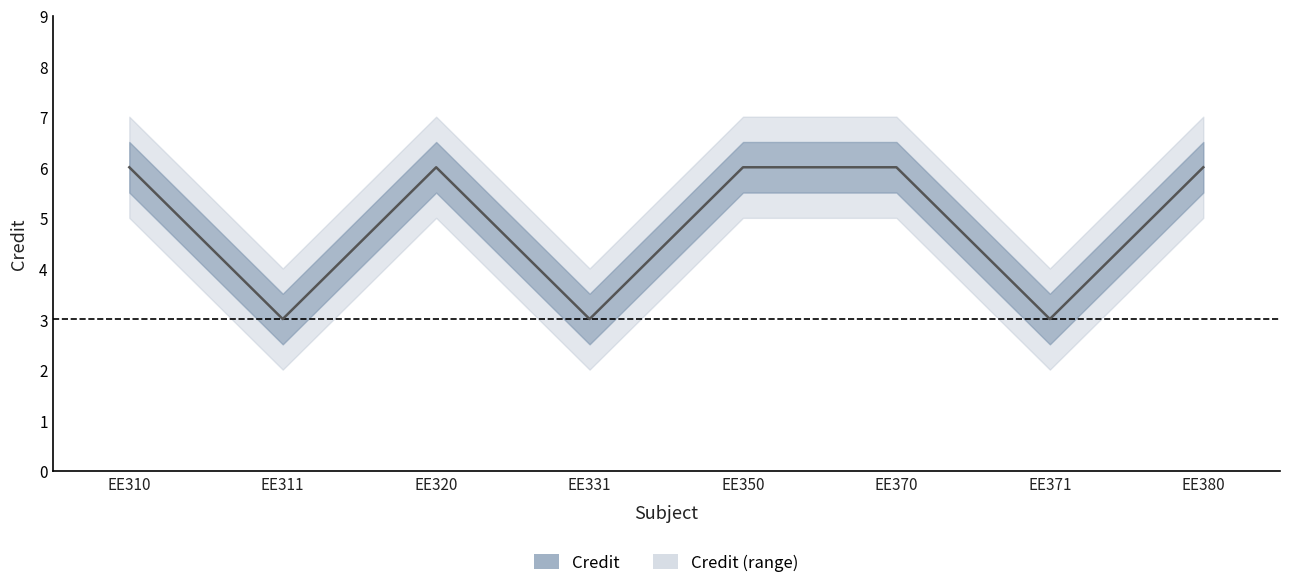

Reading left to right, list all the values displayed in this chart.

Credit: EE310=6	EE311=3	EE320=6	EE331=3	EE350=6	EE370=6	EE371=3	EE380=6
Credit_upper: EE310=7	EE311=4	EE320=7	EE331=4	EE350=7	EE370=7	EE371=4	EE380=7
Credit_lower: EE310=5	EE311=2	EE320=5	EE331=2	EE350=5	EE370=5	EE371=2	EE380=5